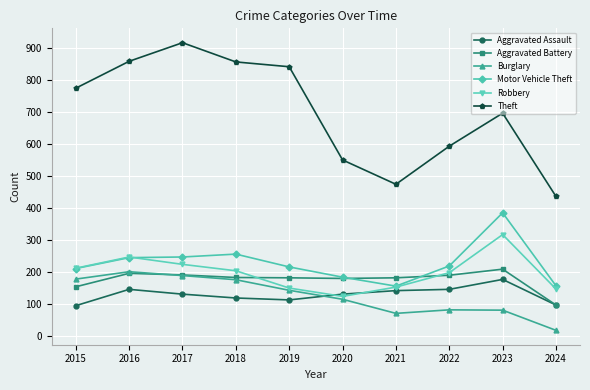

At which category does Aggravated Assault reach its first local peak?

2016